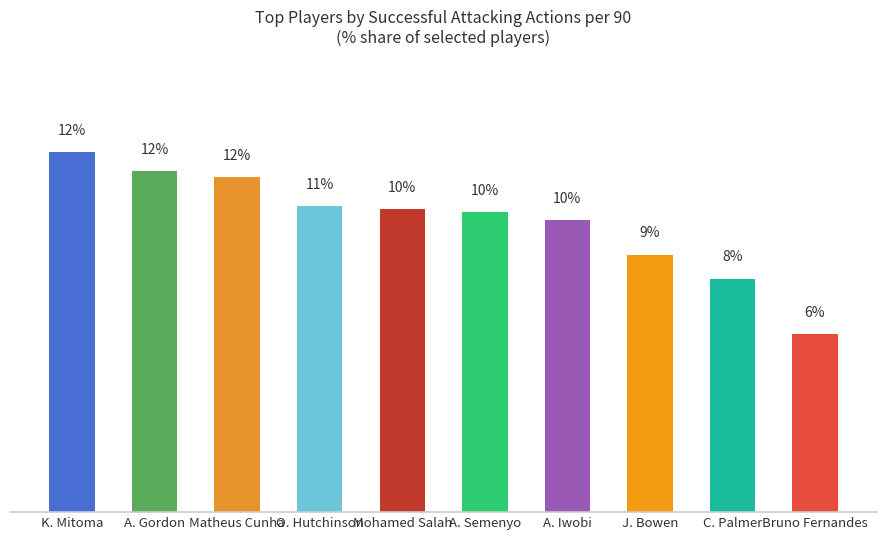

What value does the data have at K. Mitoma?

12.4